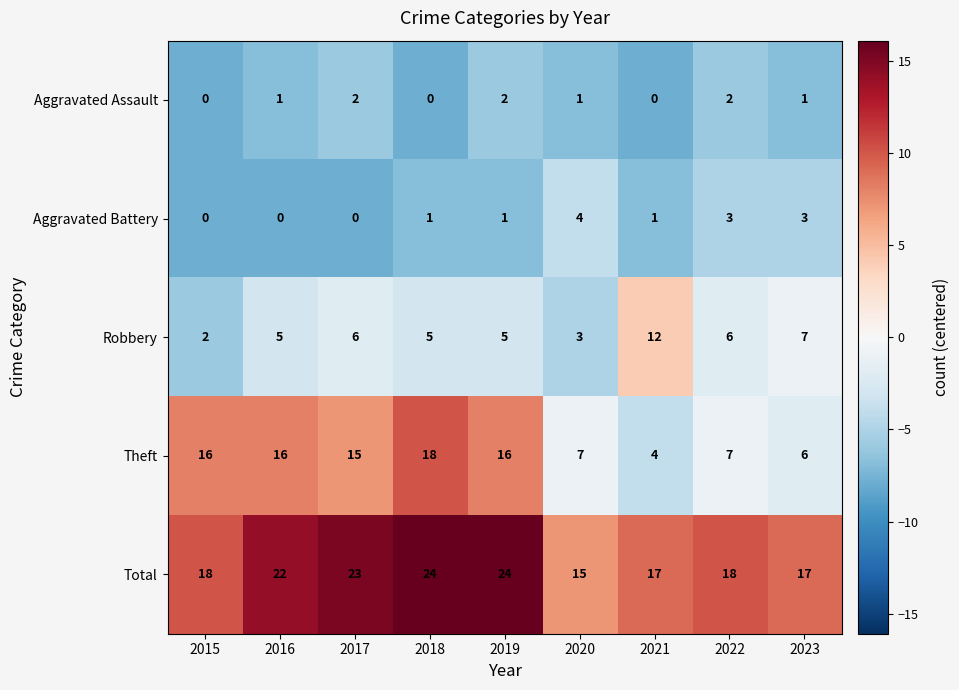

At which label does Robbery reach its minimum?

2015